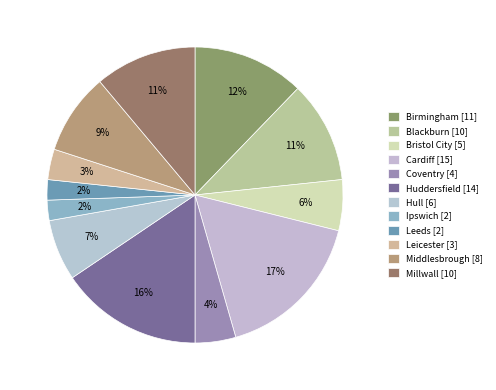

True or false: Hull accounts for 1% of the total.

False